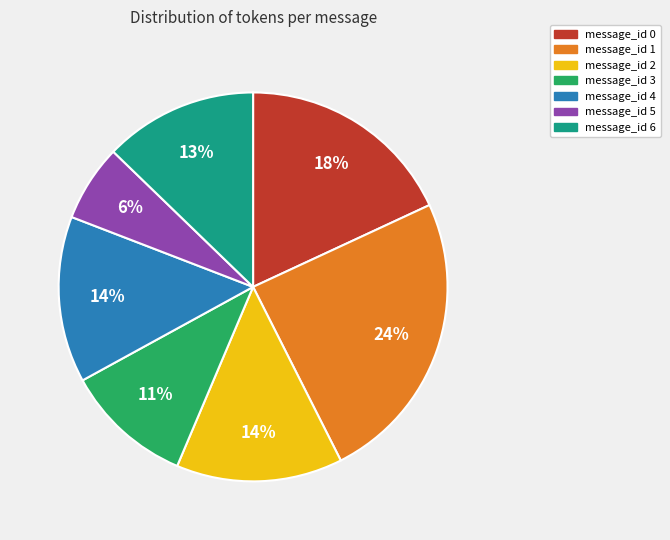

Between message_id 6 and message_id 5, which is larger?

message_id 6